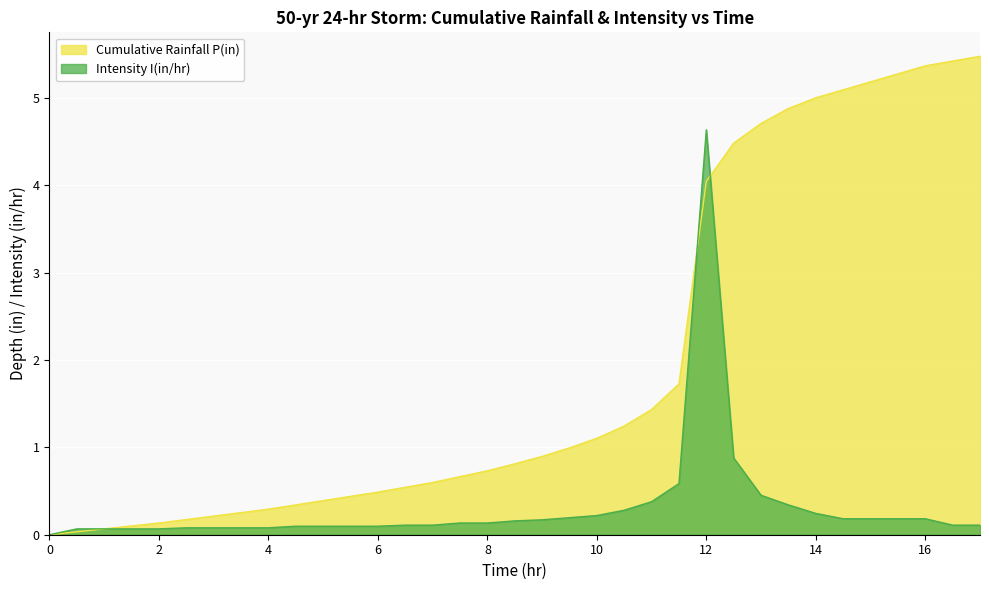

What is the total value across all series at 3.5?

0.3